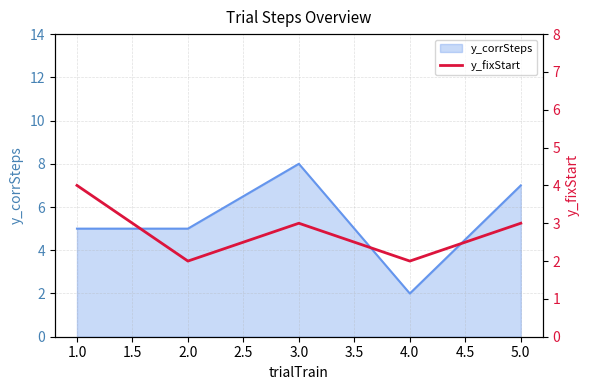

The chart shows a value of 3 at 4.0. True or false?

False